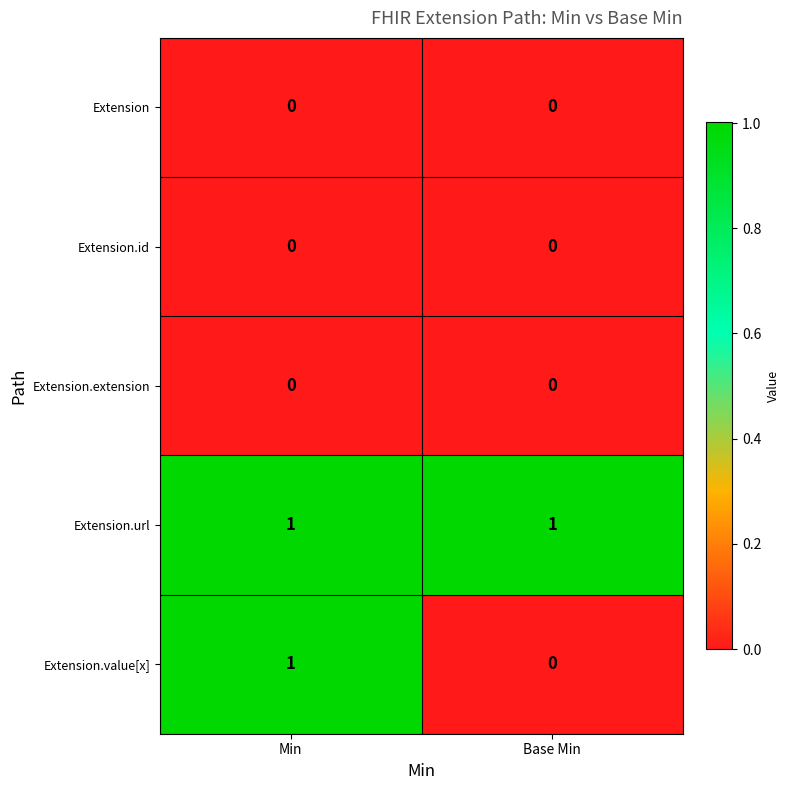

Reading left to right, list all the values displayed in this chart.

Extension: 0	0
Extension.id: 0	0
Extension.extension: 0	0
Extension.url: 1	1
Extension.value[x]: 1	0